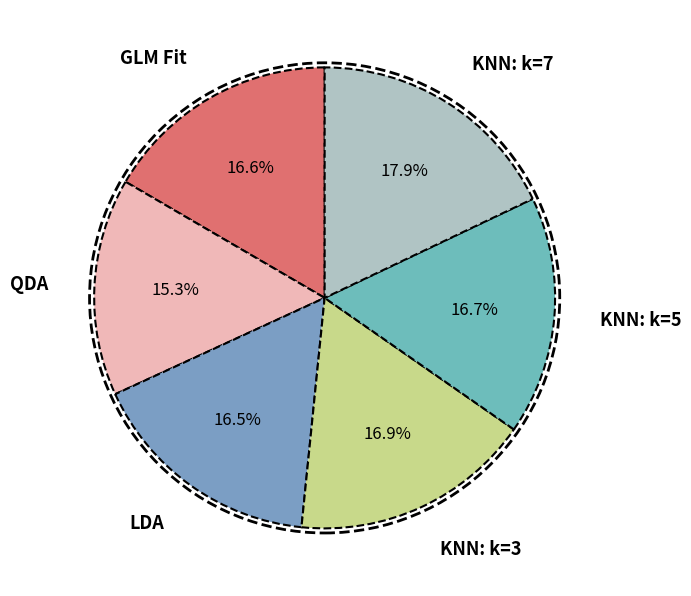

To the nearest percent, what portion does KNN: k=5 represent?

17%